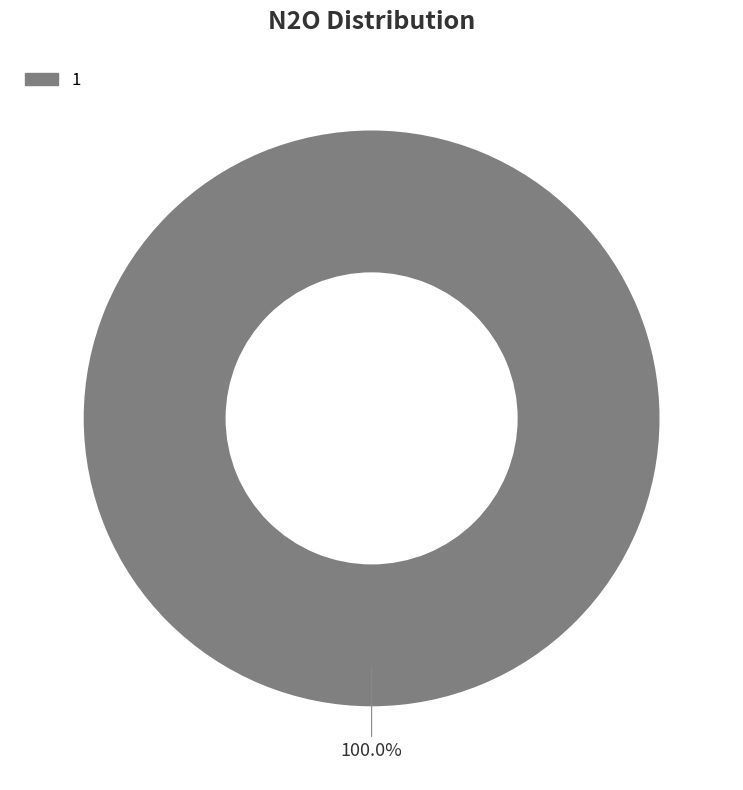

Is there a majority slice in this chart?

Yes